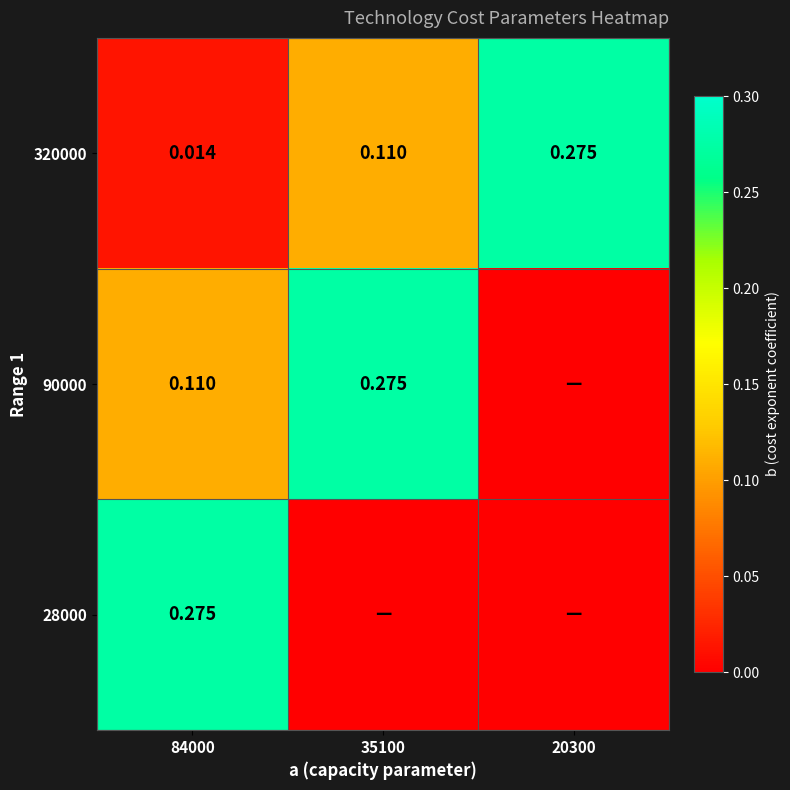

Between 35100 and 20300, which is larger?

20300